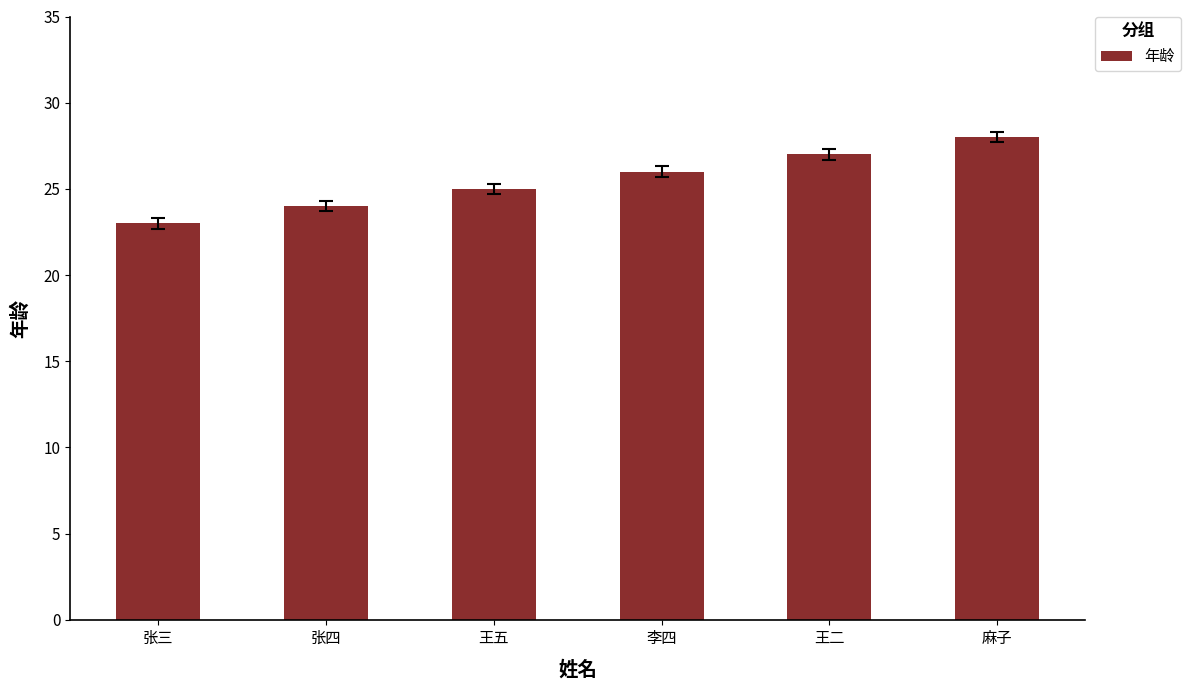

Count the number of data series in this chart.

1